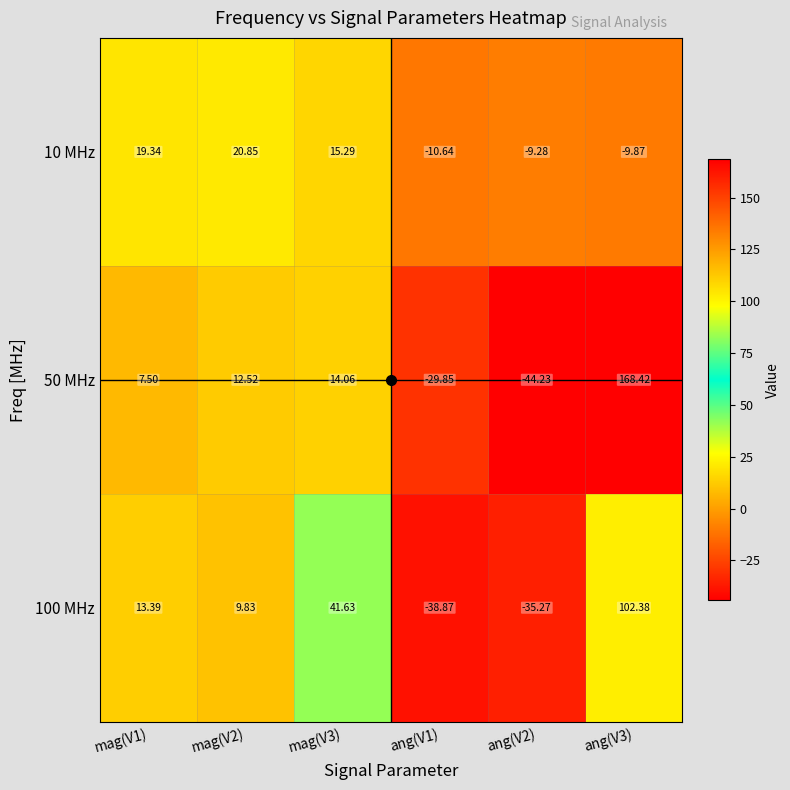

List the series in order of their peak value, highest first.

50 MHz, 100 MHz, 10 MHz